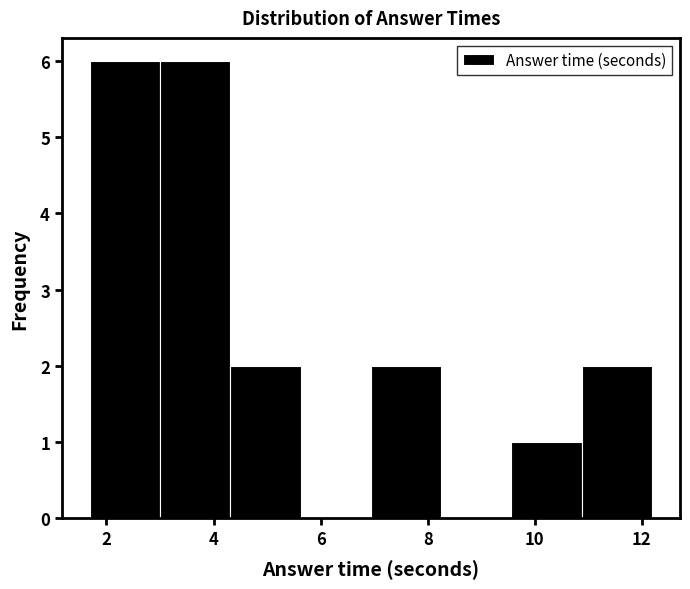

How tall is the bar that spans 4.4 to 5.6 on the x-axis? Neither the bar edges nor the heights are printed on the chart, so give them approximately, as read against the axes.

2